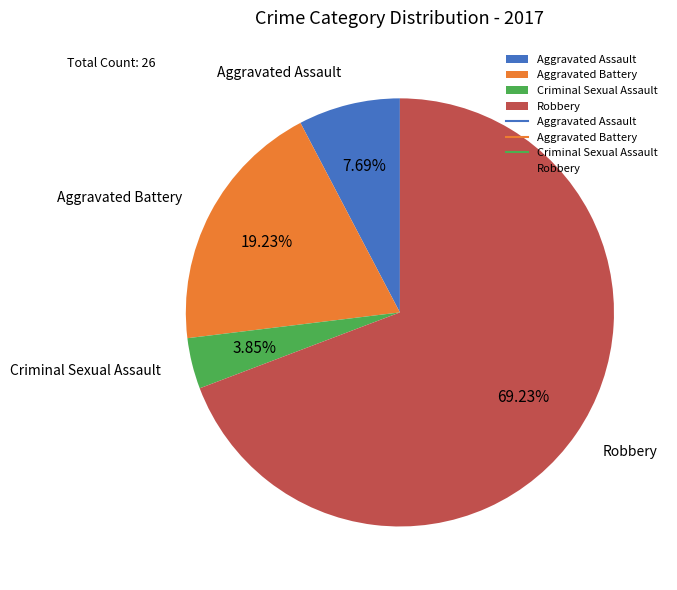

How many segments does this pie chart have?

4